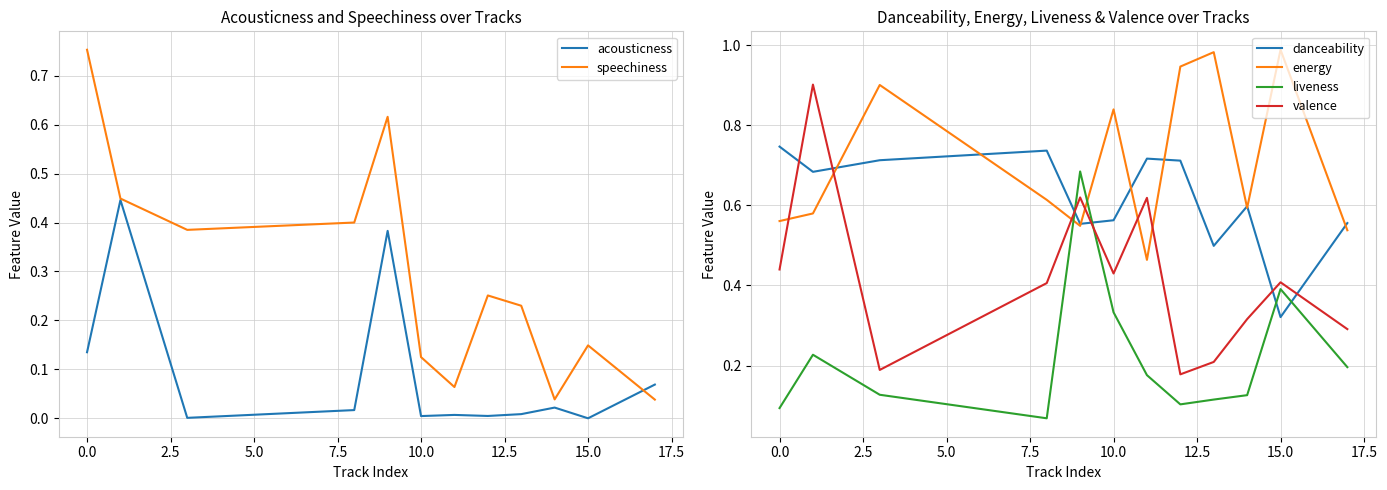

True or false: speechiness has a value of 0.3 at 0.0.

False